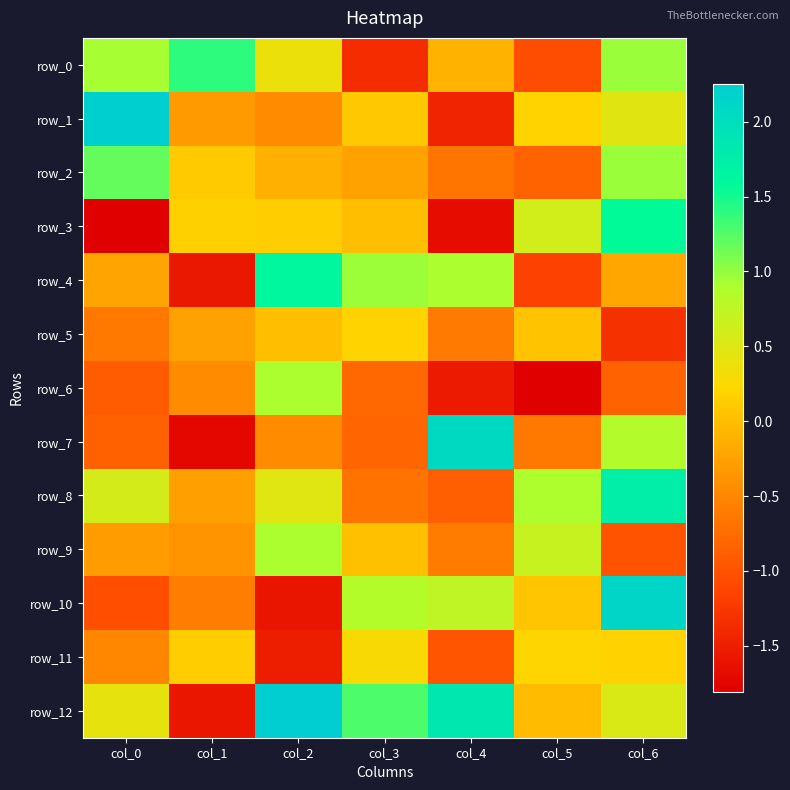

At how many categories does at least one series exceed 1?

6